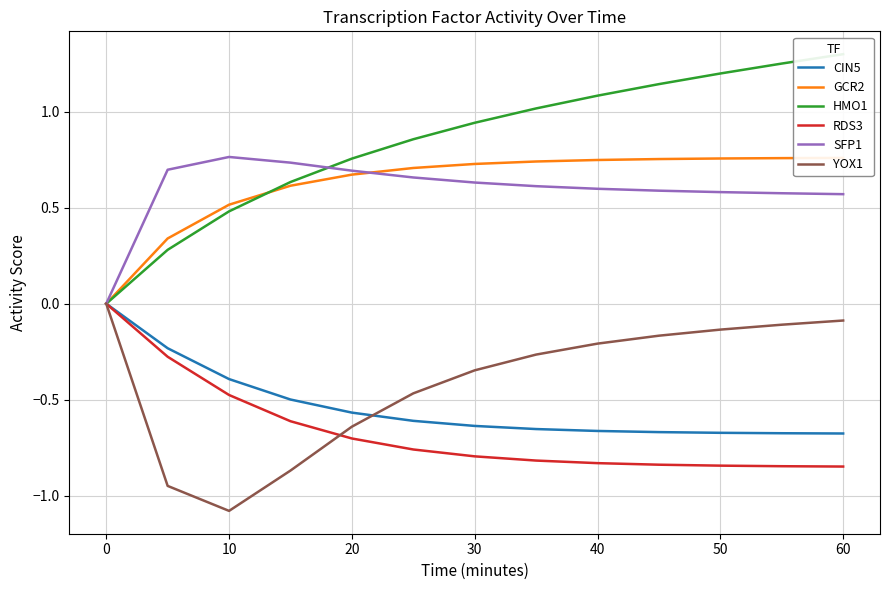

The RDS3 series shows -0.7 at 20. True or false?

True